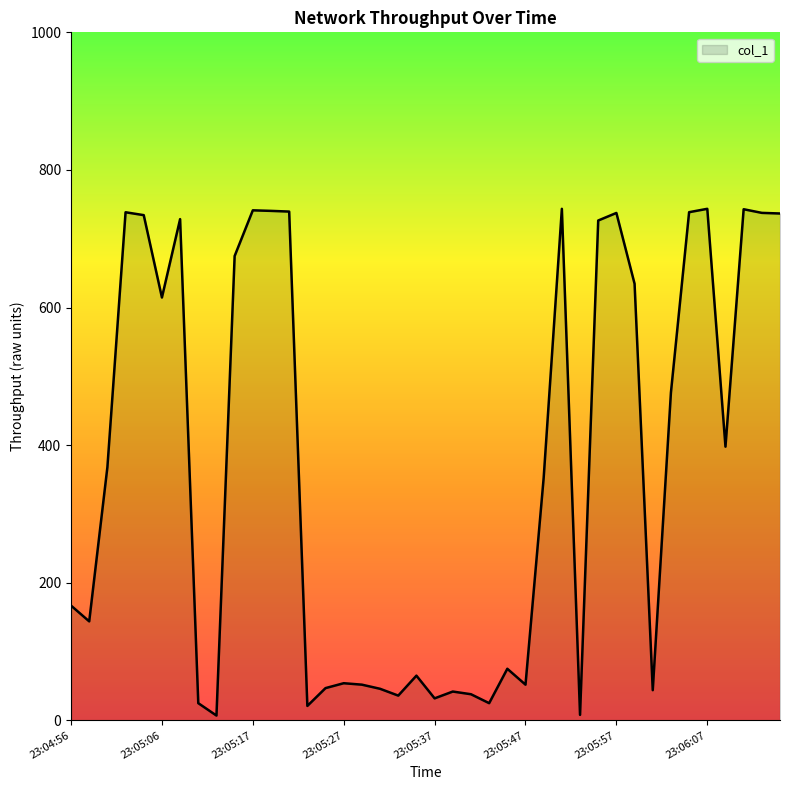

How many lines are shown in the chart?

1